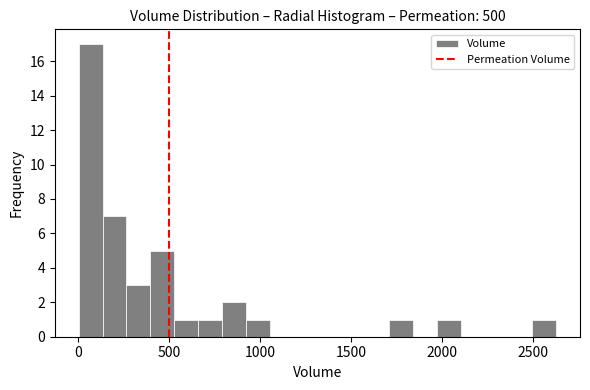

Read against the x-axis, roughly where is the centre of the tallest bar?

50